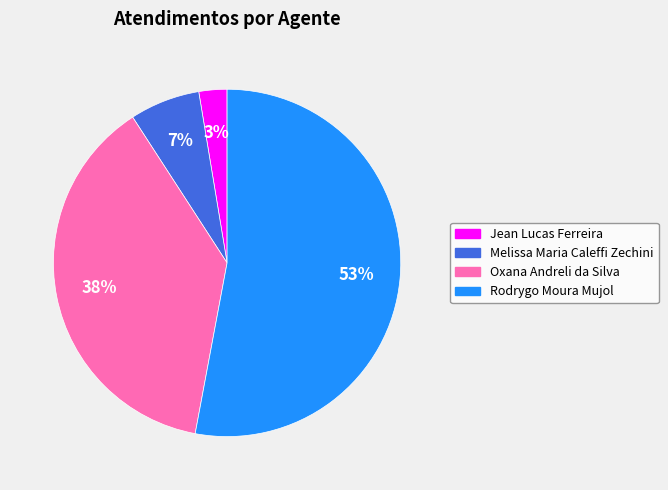

Combined, do Oxana Andreli da Silva and Rodrygo Moura Mujol account for over 50%?

Yes